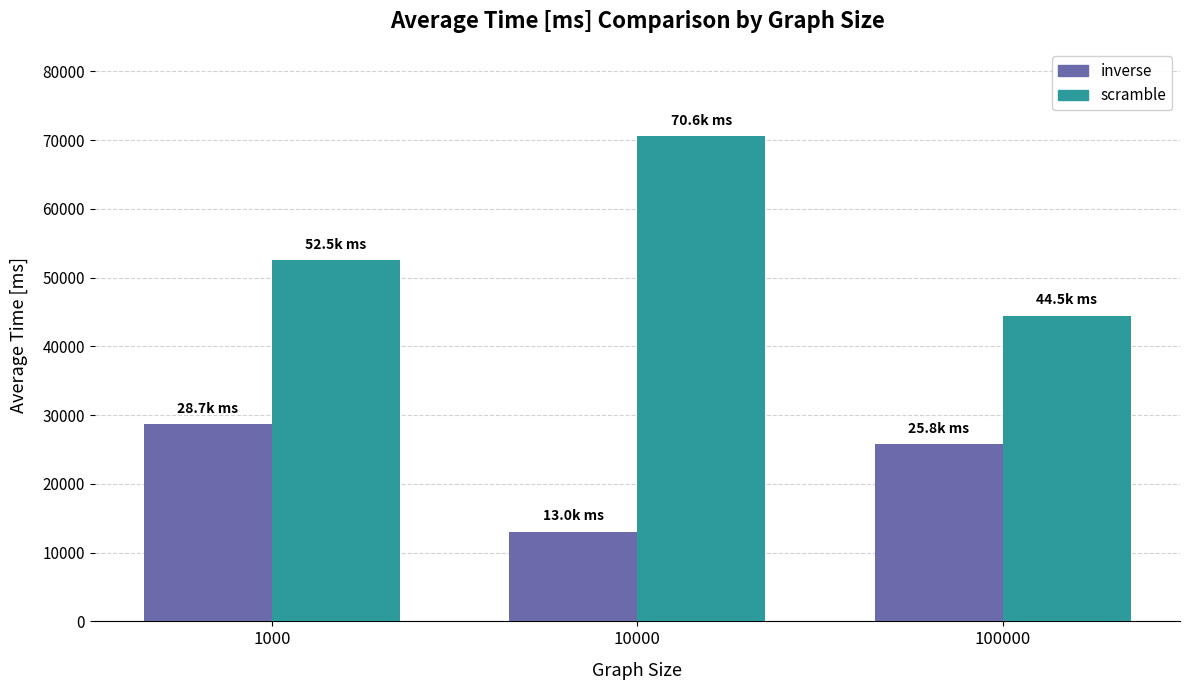

Which series has the largest total across all categories?

scramble